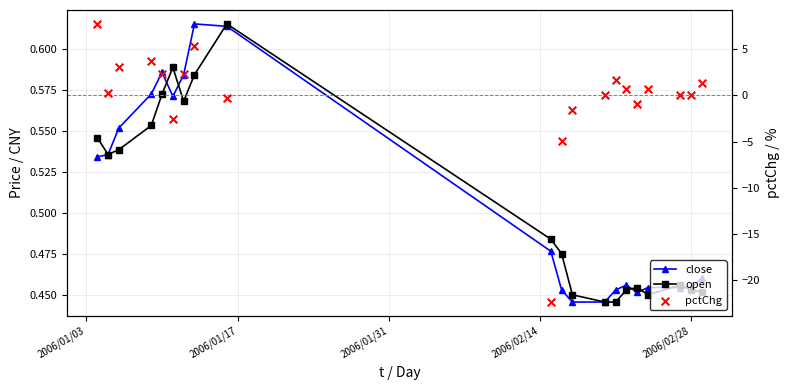

At which category is the sum across all series the highest?

2006/01/03